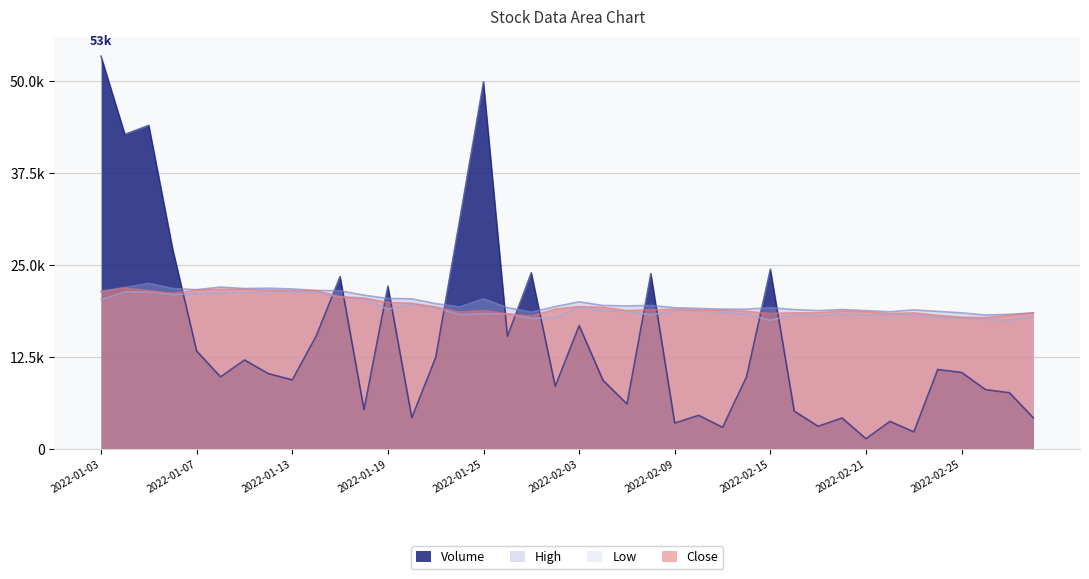

Reading left to right, list all the values displayed in this chart.

Volume: 53367	42745	43972	27162	13314	9806	12099	10245	9401	15370	23433	5364	22142	4267	12461	31052	49882	15325	23954	8535	16777	9338	6130	23829	3532	4586	2947	9813	24434	5141	3093	4218	1401	3760	2337	10810	10406	8075	7654	4241
High: 21450	21950	22500	21800	21650	22000	21800	21850	21750	21550	21500	20900	20450	20400	19750	19300	20400	19200	18600	19350	20000	19500	19450	19500	19200	19100	19000	19000	19200	18950	18800	18950	18800	18650	18900	18700	18500	18200	18300	18500
Low: 20300	21350	21350	21000	21100	21250	21250	21450	21350	21200	20650	20350	19000	19650	19200	18250	18400	18350	17750	17850	19200	18800	18650	18250	18750	18750	18550	18300	17500	18250	18100	18300	18200	18200	18200	17900	17800	17600	17500	18000
Close: 21350	21850	21500	21150	21600	21700	21700	21600	21550	21500	20700	20500	19900	19800	19300	18600	18800	18350	18050	19000	19350	19250	18800	18900	19000	18900	18850	18700	18400	18500	18500	18750	18650	18400	18500	18150	17900	17850	18150	18500